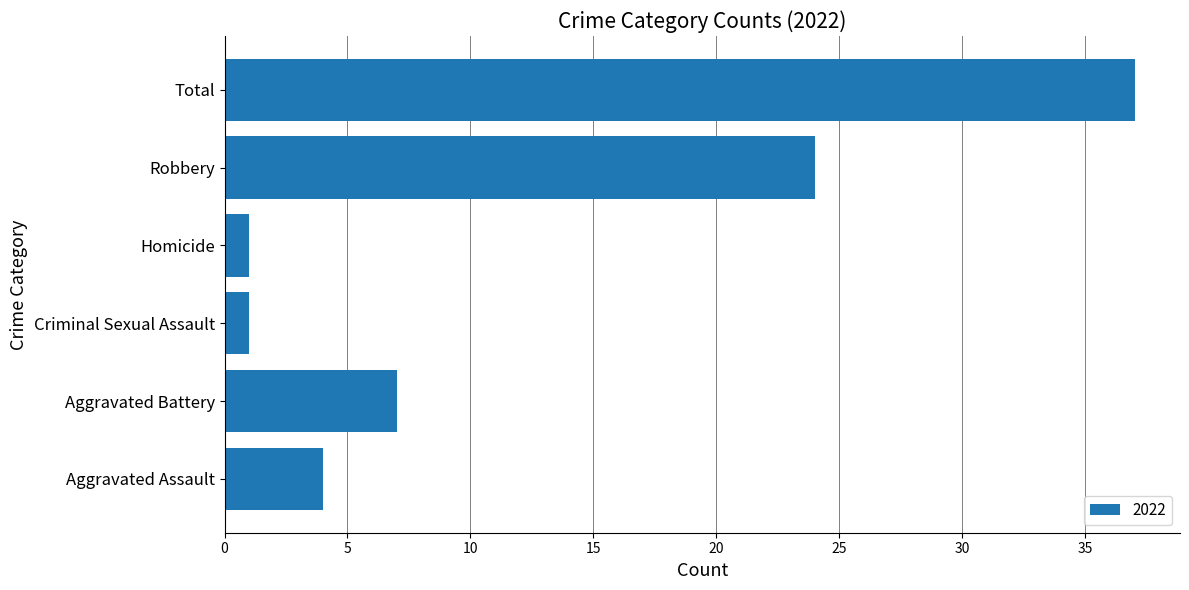

What is the change in value from Aggravated Battery to Robbery?

+17